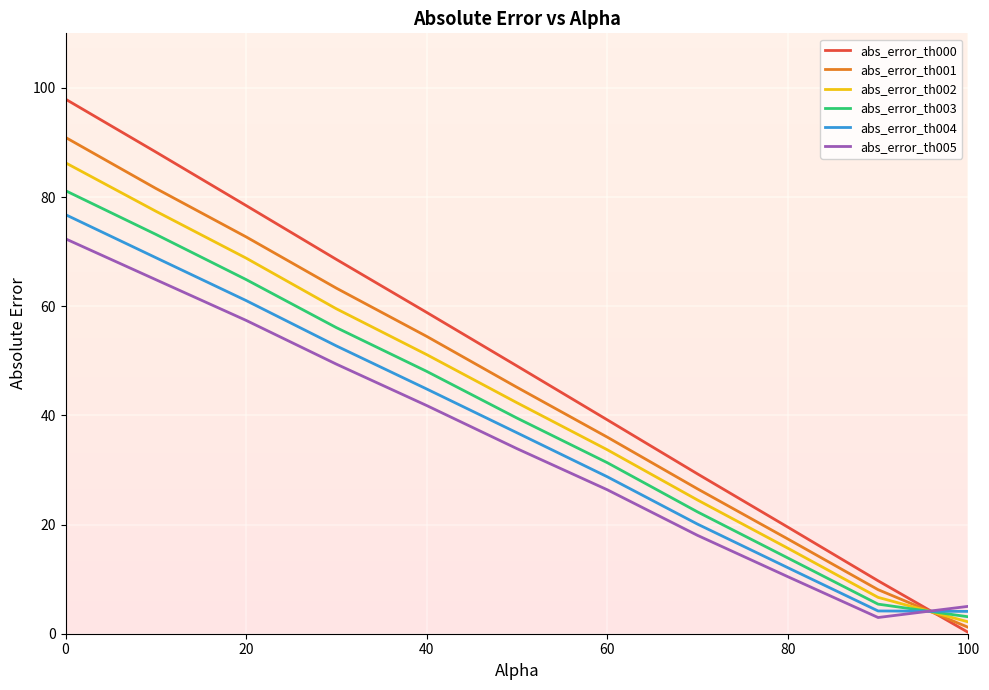

Which series has the widest spread of values?

abs_error_th000